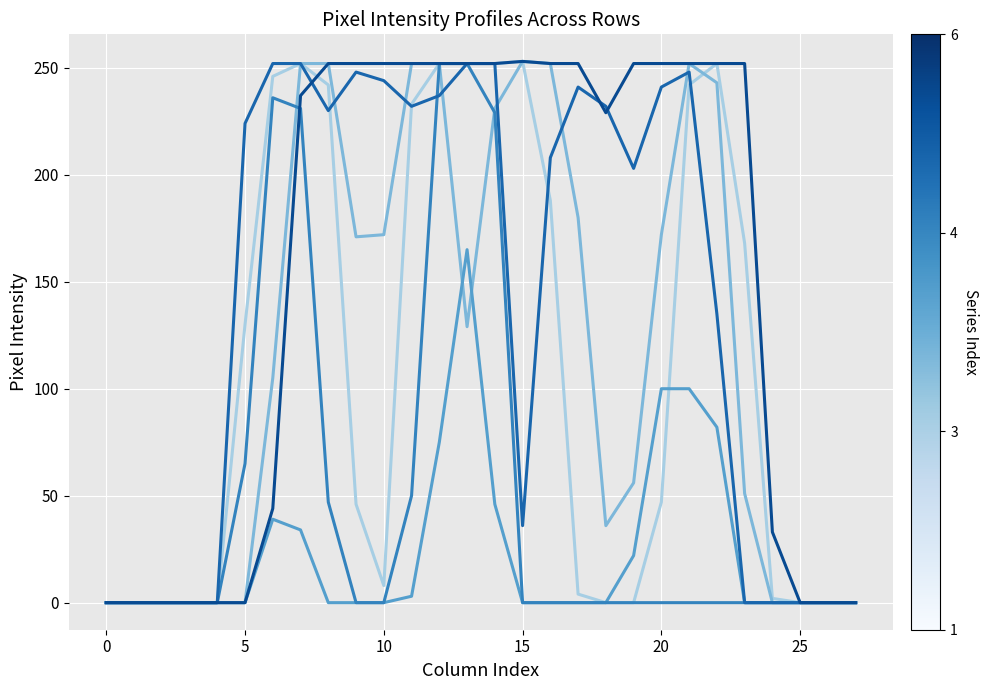

Is this an area chart (filled region under the line)?

No